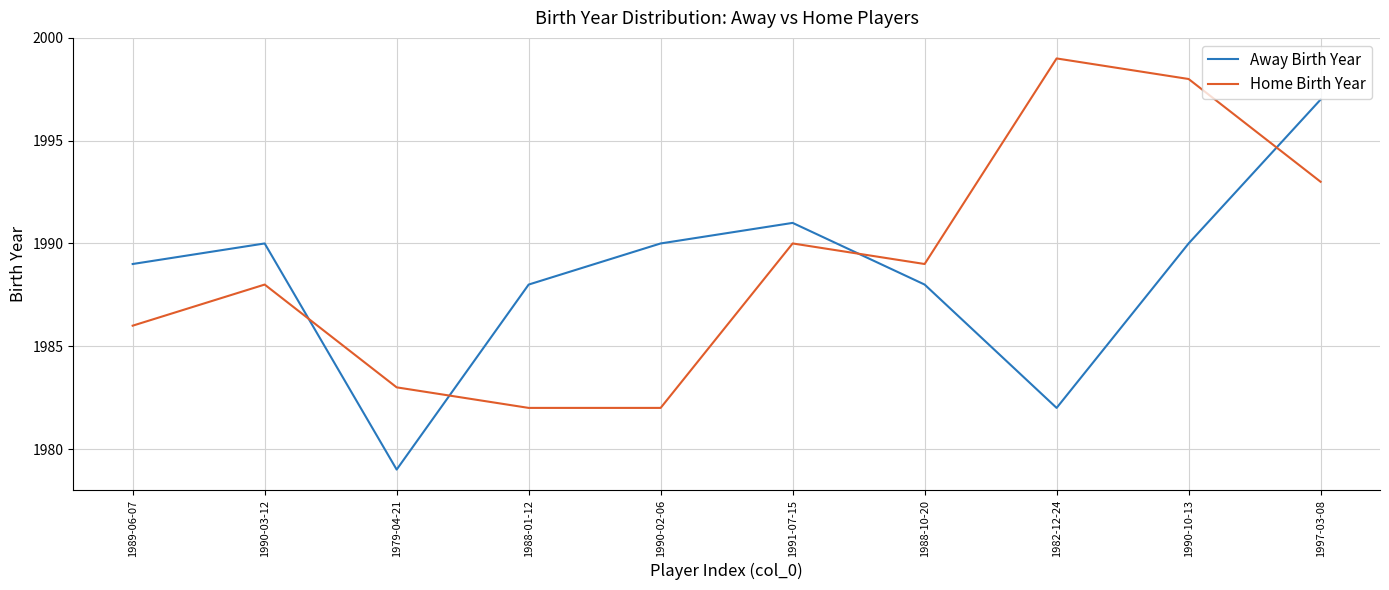

In Away Birth Year, how many points are higher than both neighbors (excluding endpoints)?

2